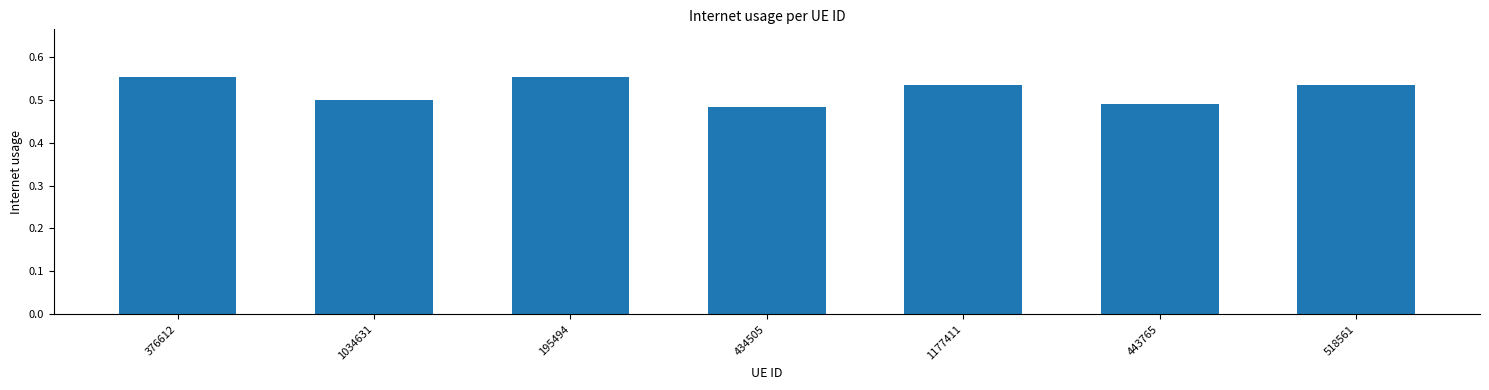

Between 195494 and 1034631, which is larger?

195494